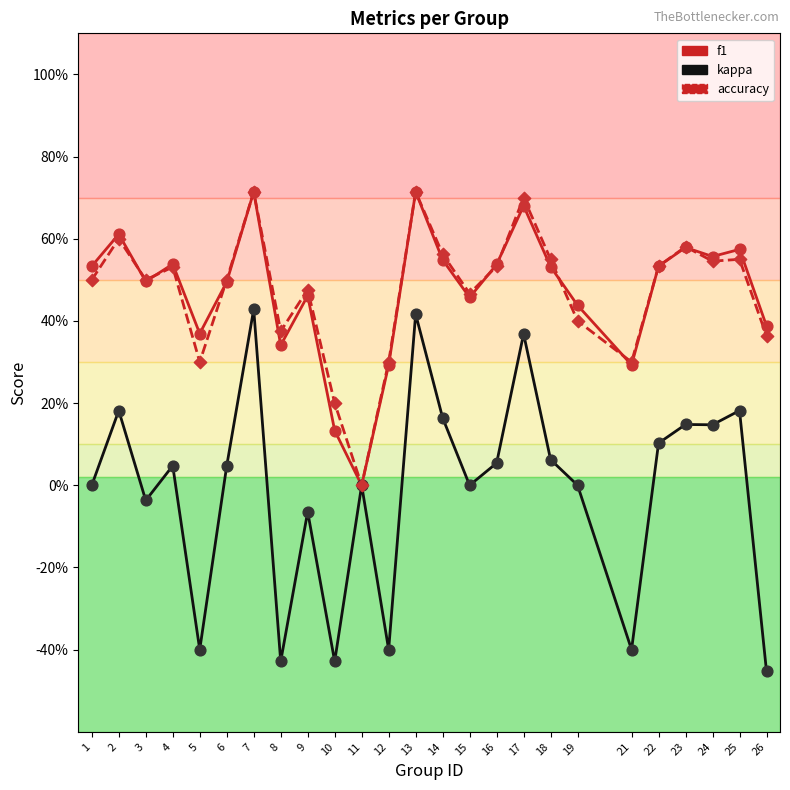

Which series has the largest total across all categories?

f1